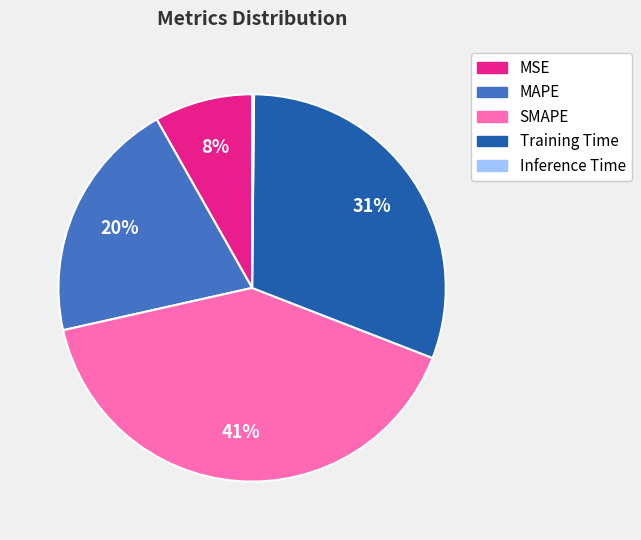

What is the largest slice in the pie chart?

SMAPE